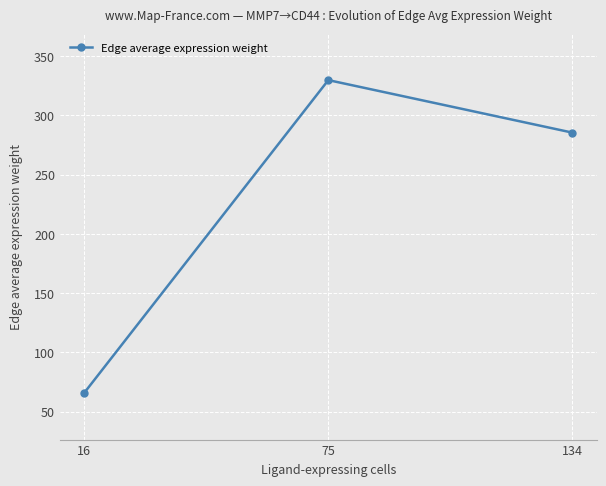

What is the maximum value shown in the chart?

329.8